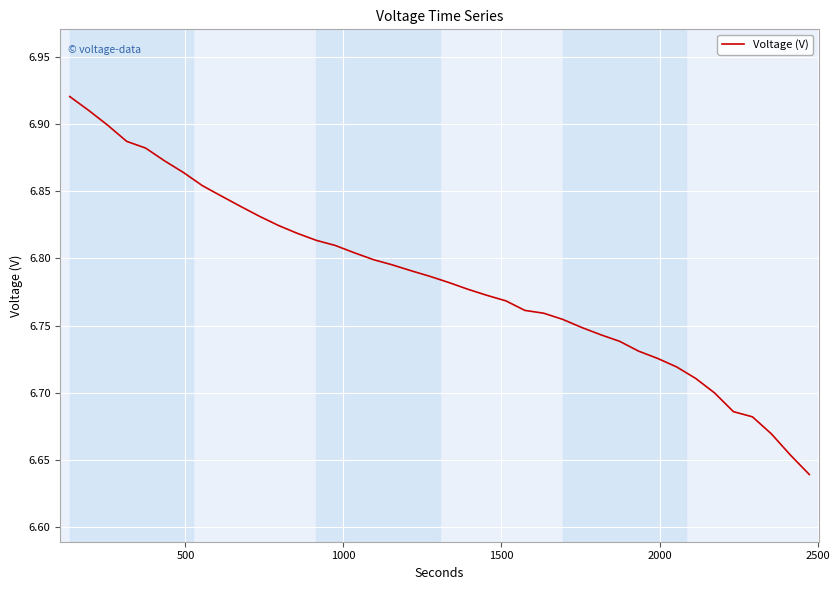

Does the chart have visible grid lines?

Yes